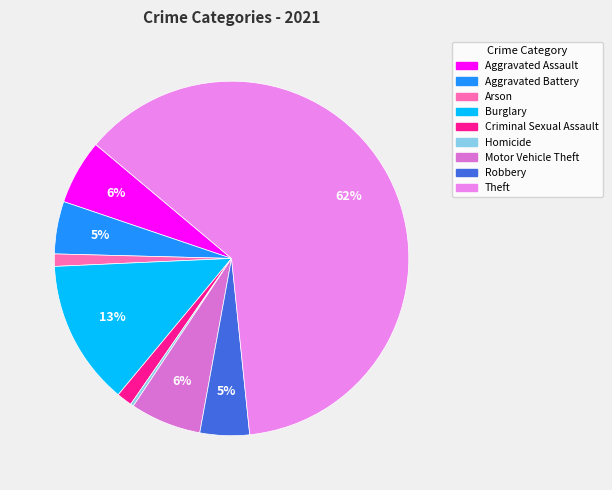

Which category has the biggest portion of the pie?

Theft